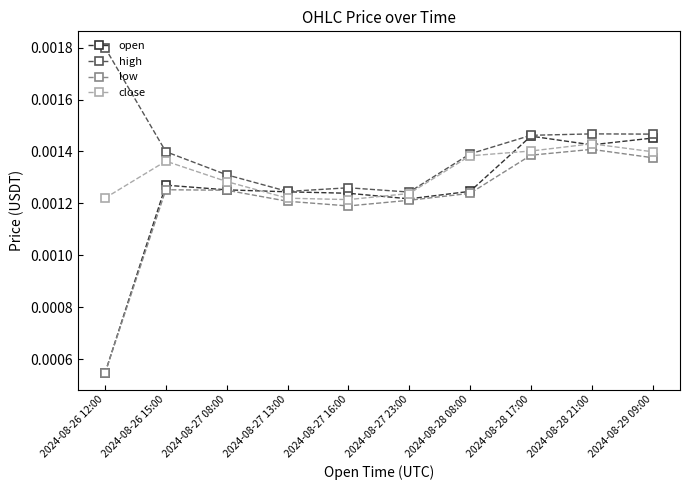

What position from the left is 2024-08-26 12:00?

1